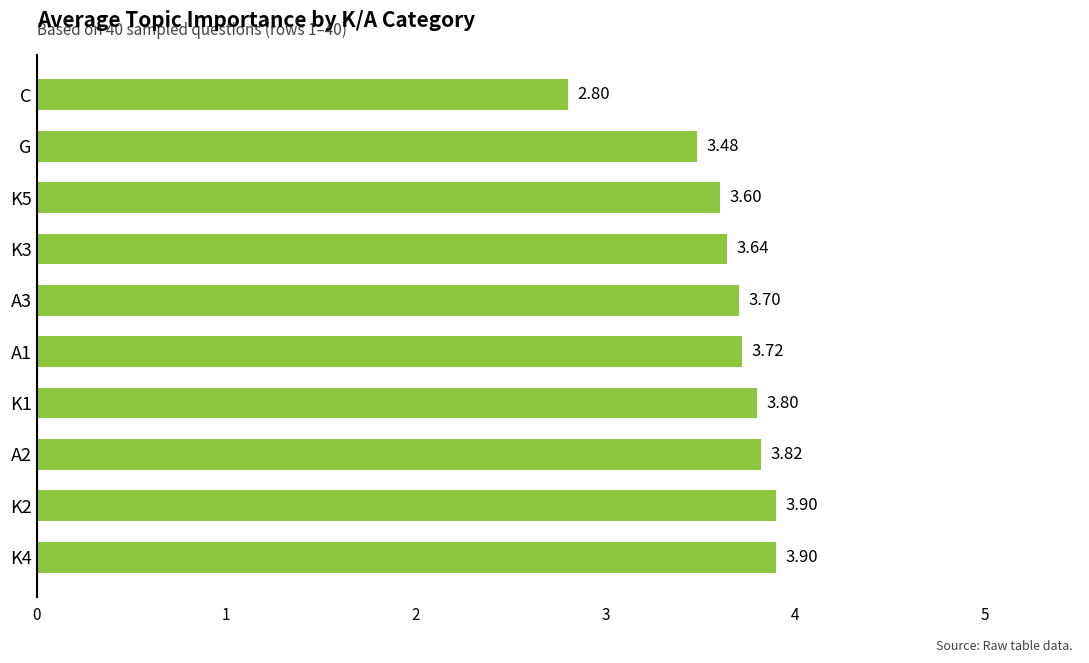

Are the bars grouped side by side (vs. stacked)?

No